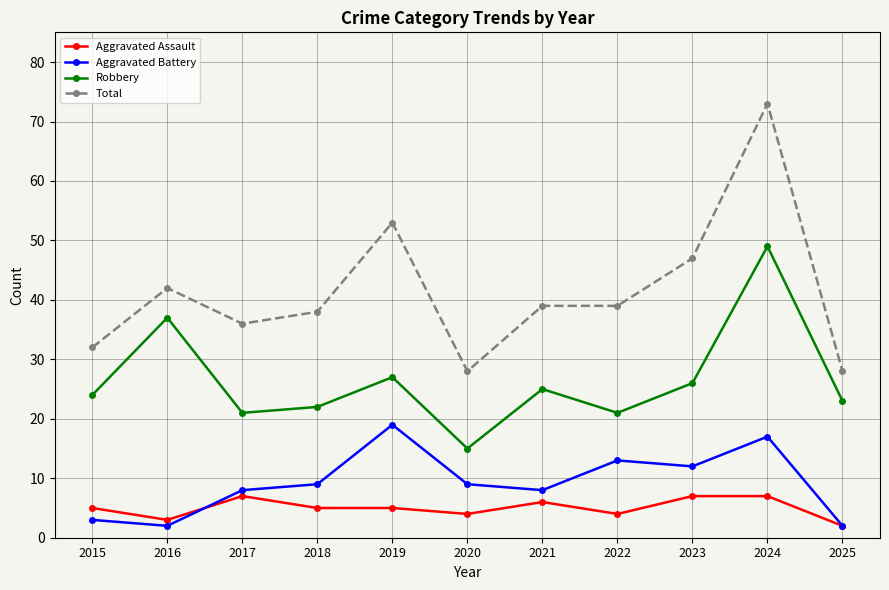

What is the minimum value shown in the chart?

2